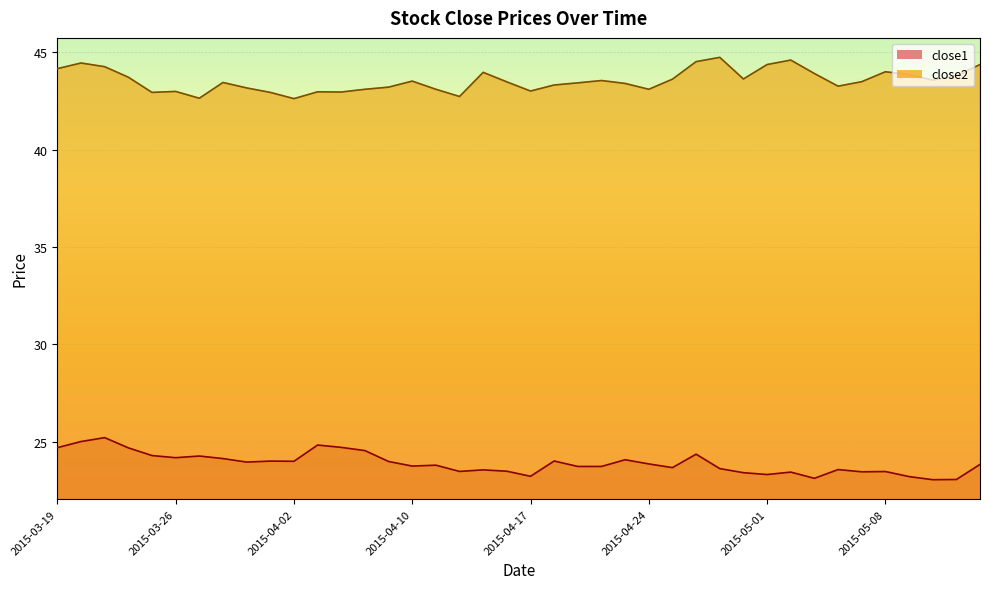

At which label does close2 first exceed 43?

2015-03-19